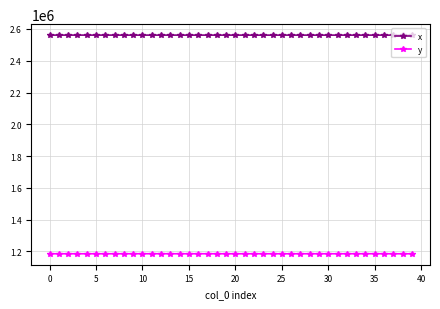

True or false: y has more than 0 points higher than both neighbors.

True